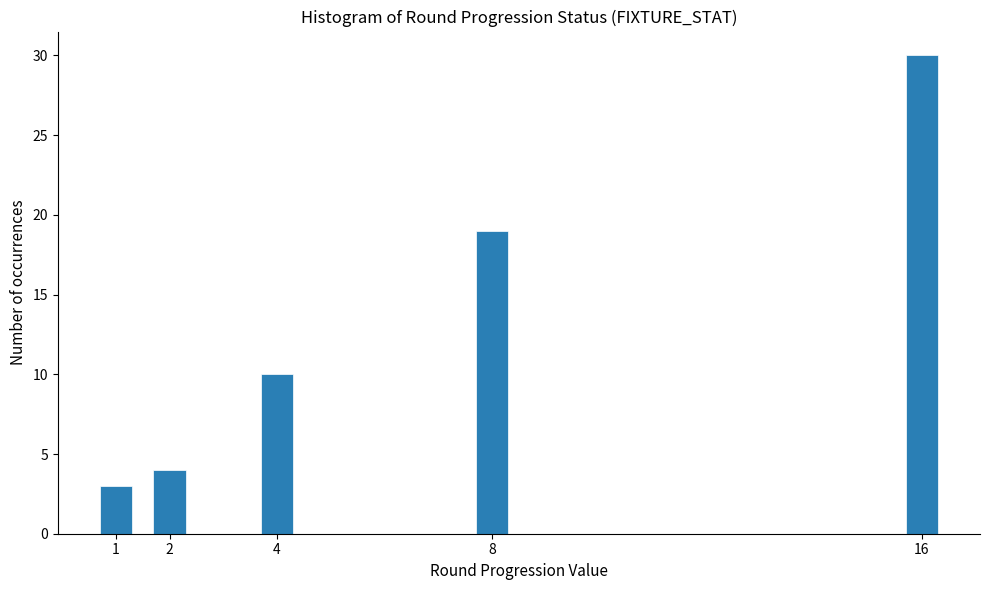

Reading left to right, transcribe all the data shown in this chart.

1=3	2=4	4=10	8=19	16=30